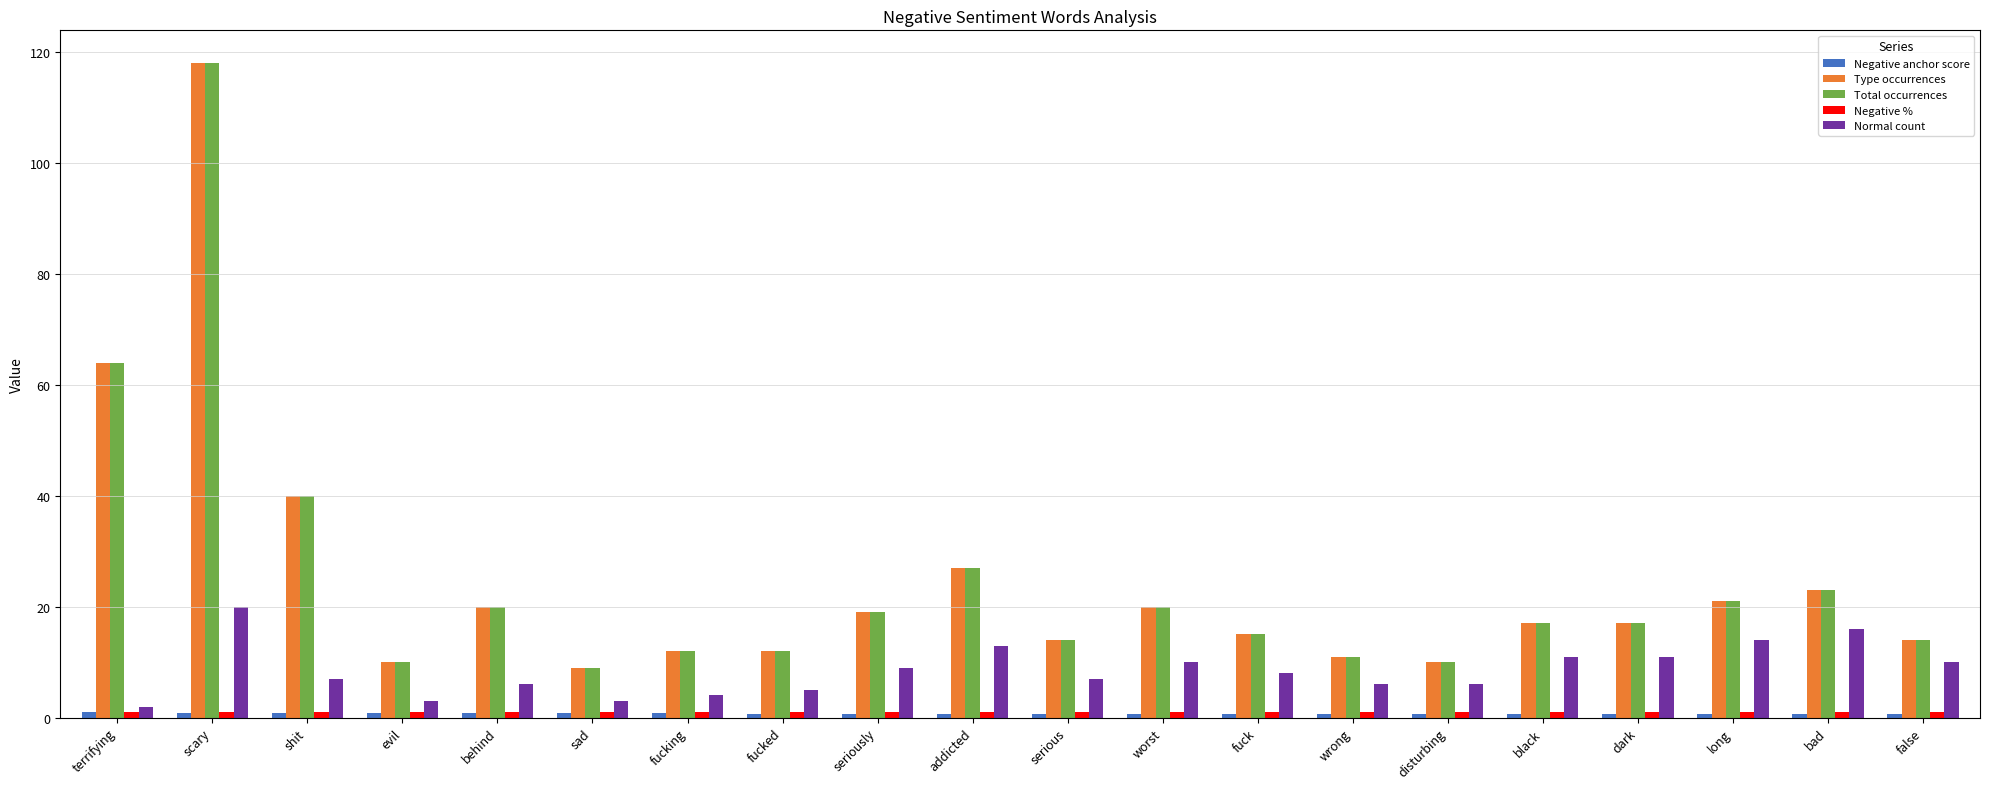

How many series are shown in this chart?

5